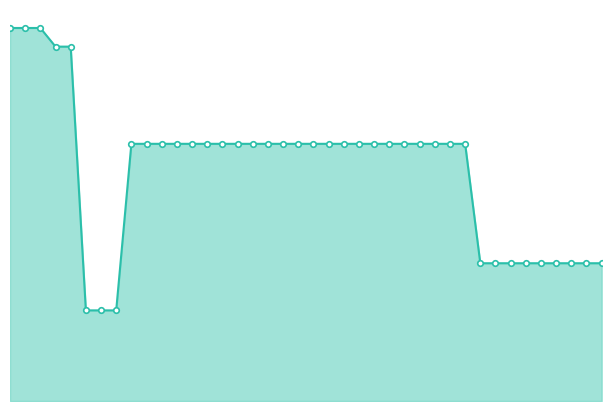

Is this an area chart (filled region under the line)?

Yes